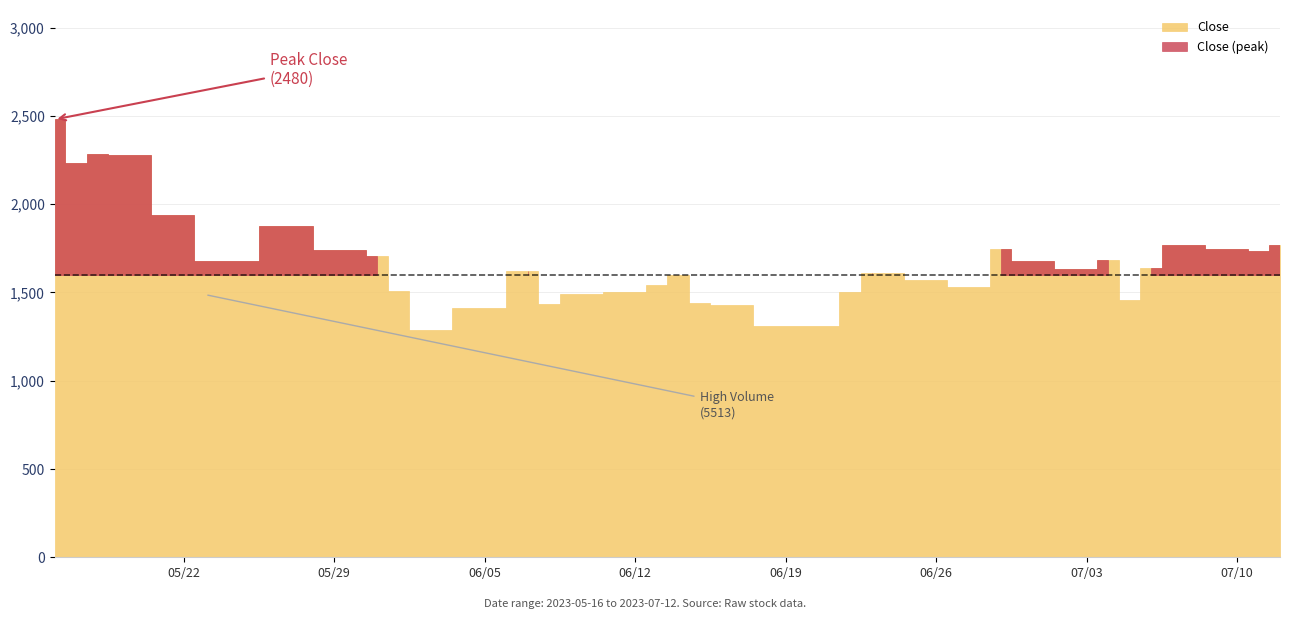

How many lines are shown in the chart?

2